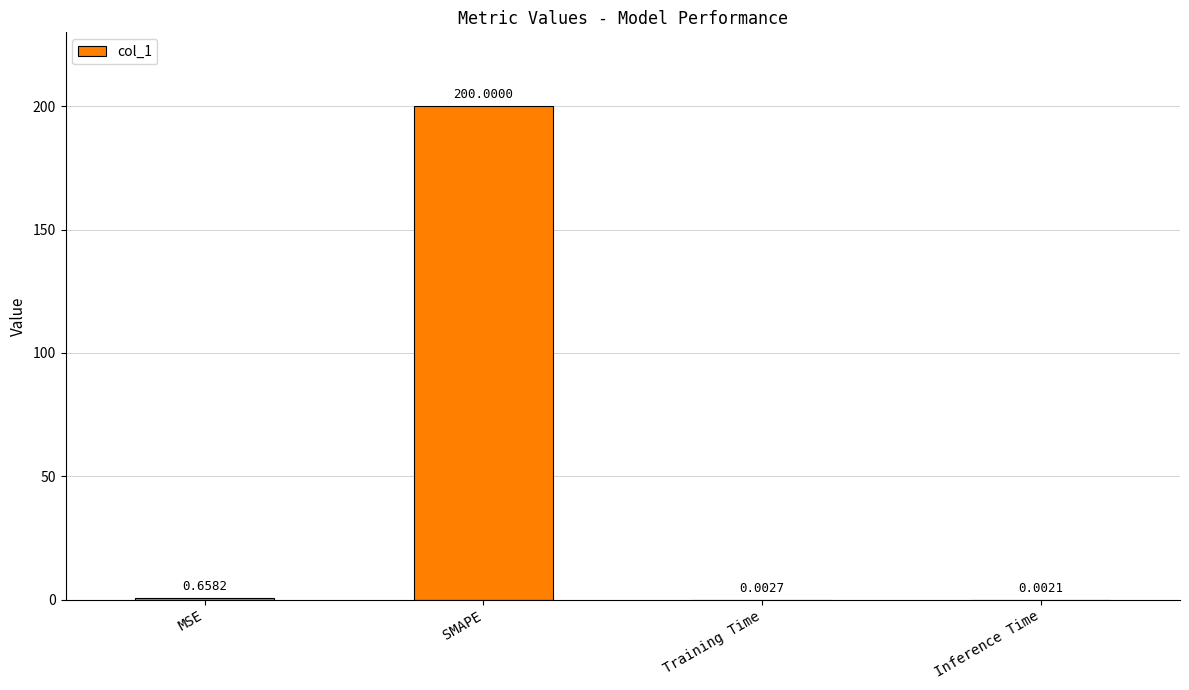

Which has a higher value, MSE or SMAPE?

SMAPE